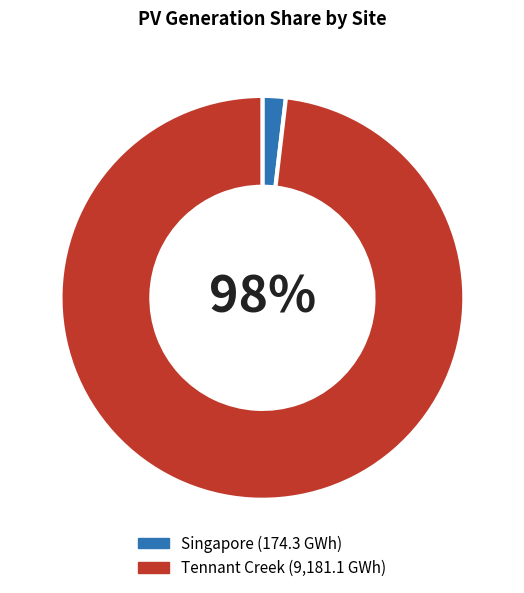

Is it true that Tennant Creek is 98% of the pie?

True